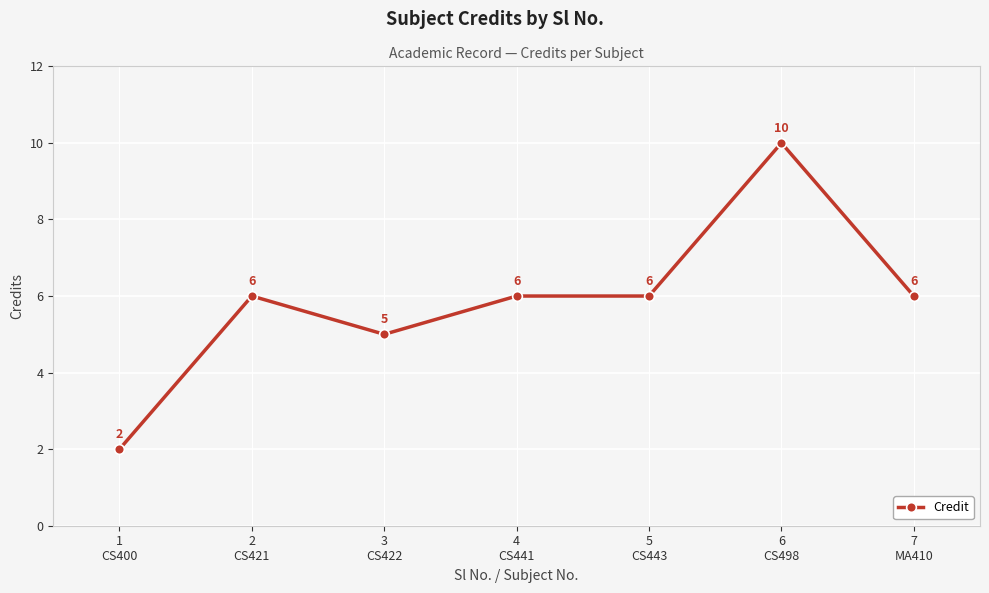

How many lines are shown in the chart?

1